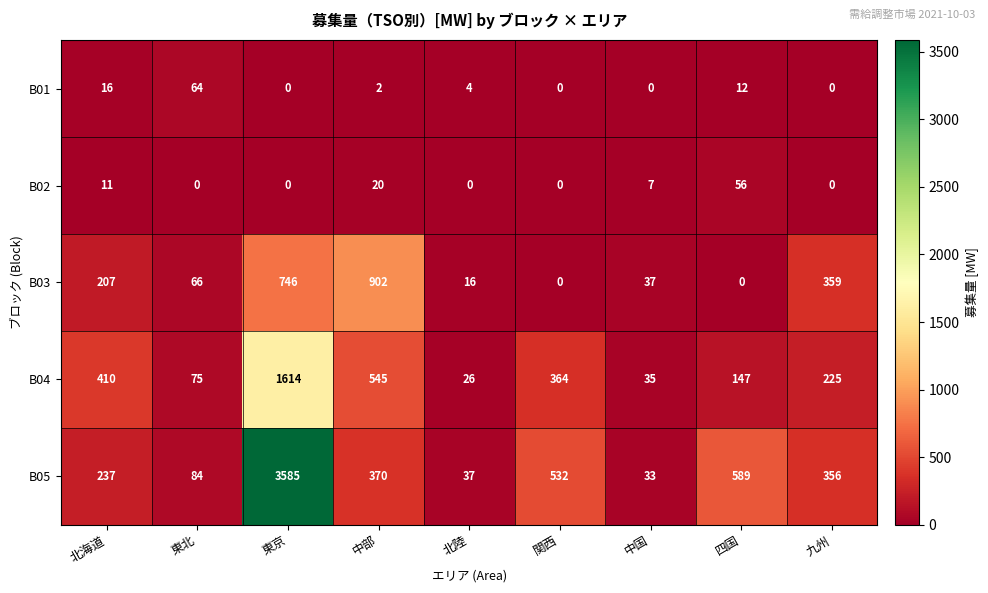

What is the greatest value displayed?

3585